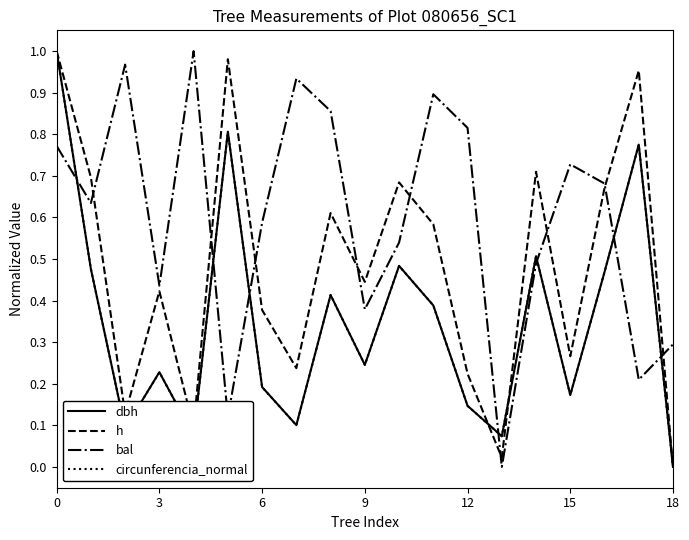

Which series has the largest total across all categories?

bal